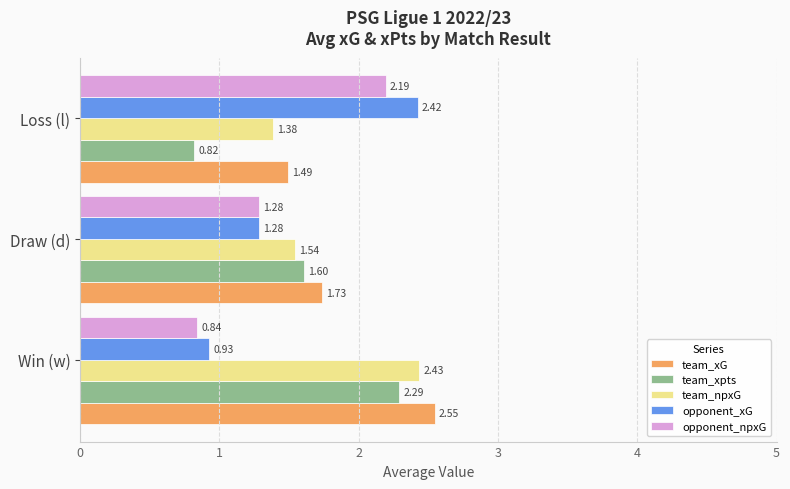

Which series has the largest total across all categories?

team_xG